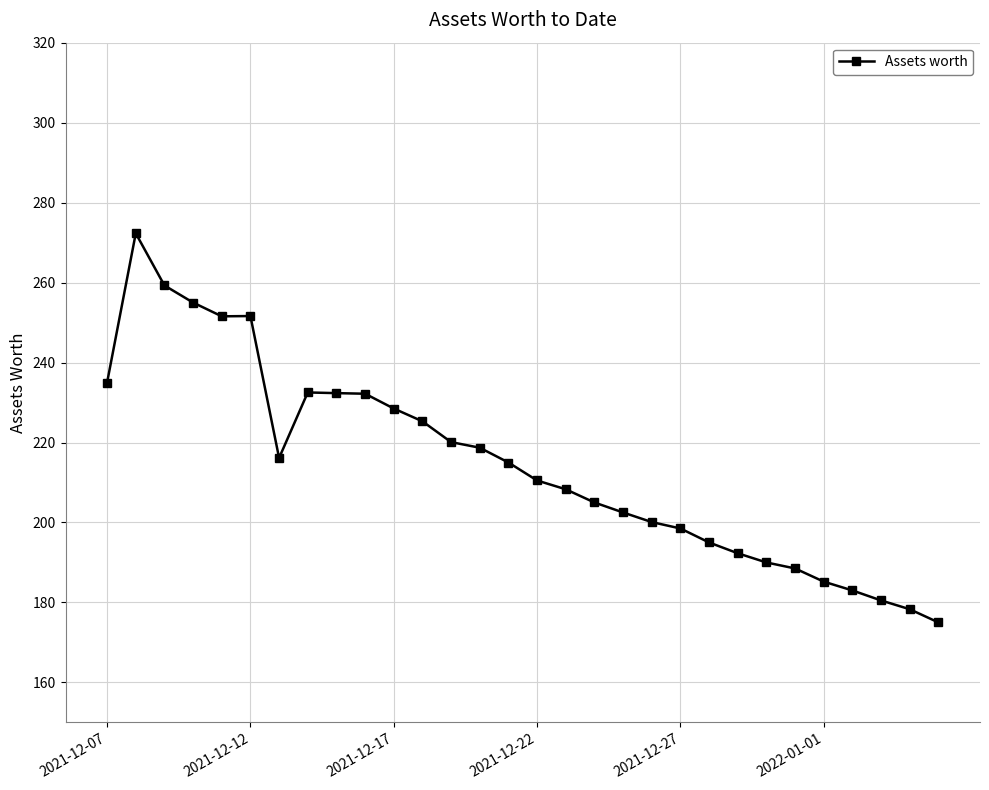

What is the difference between the maximum and minimum values?

97.3